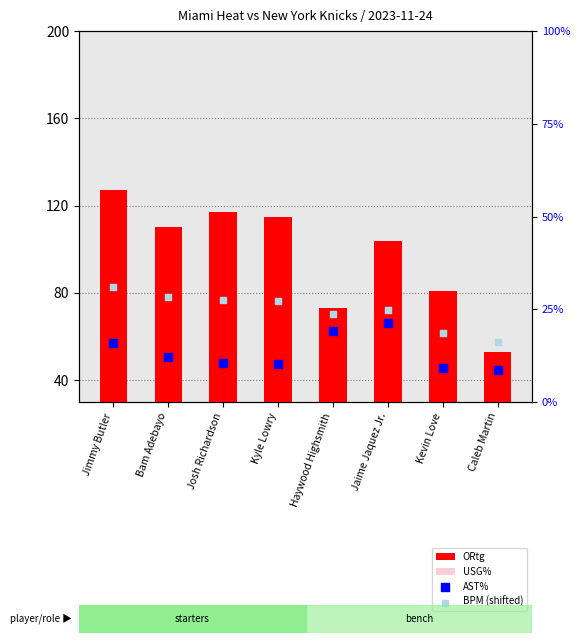

Which series contains the lowest Y value?

AST%